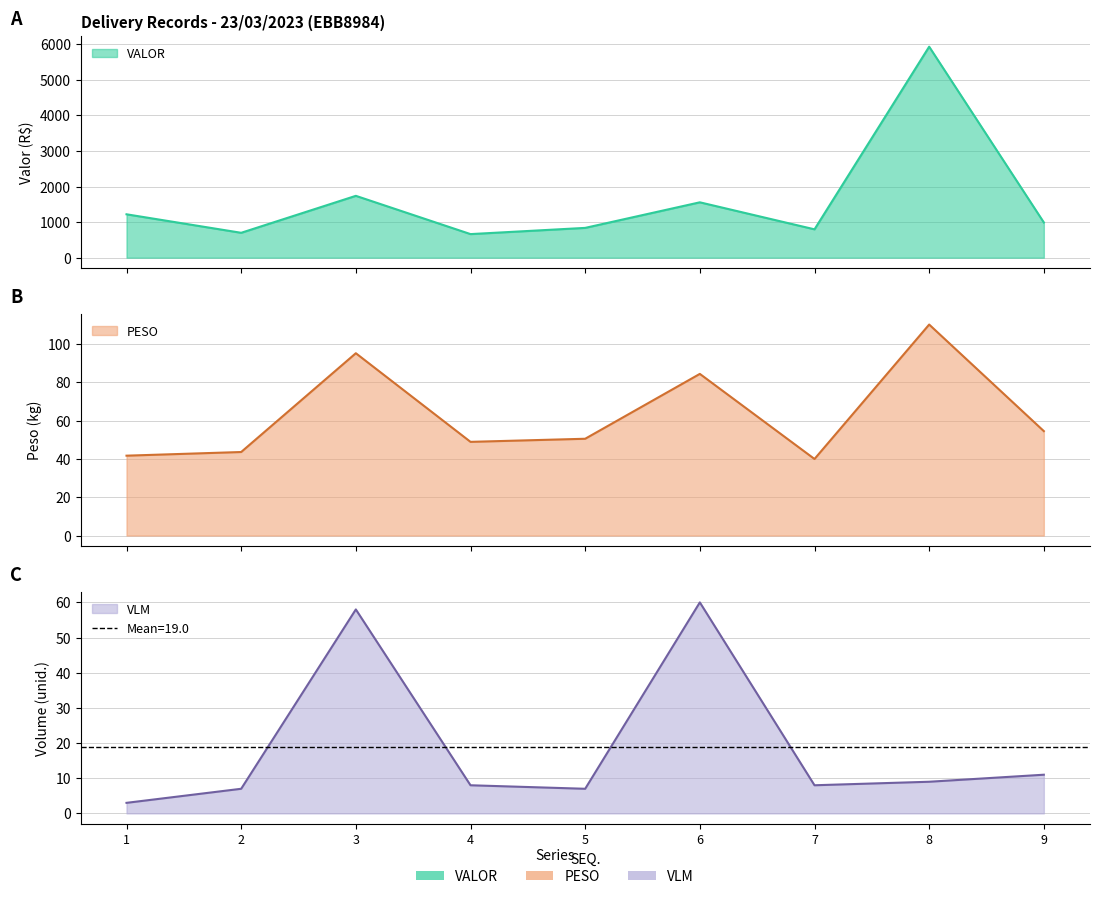

Rank the series at 6 from highest to lowest value.

VALOR, PESO, VLM